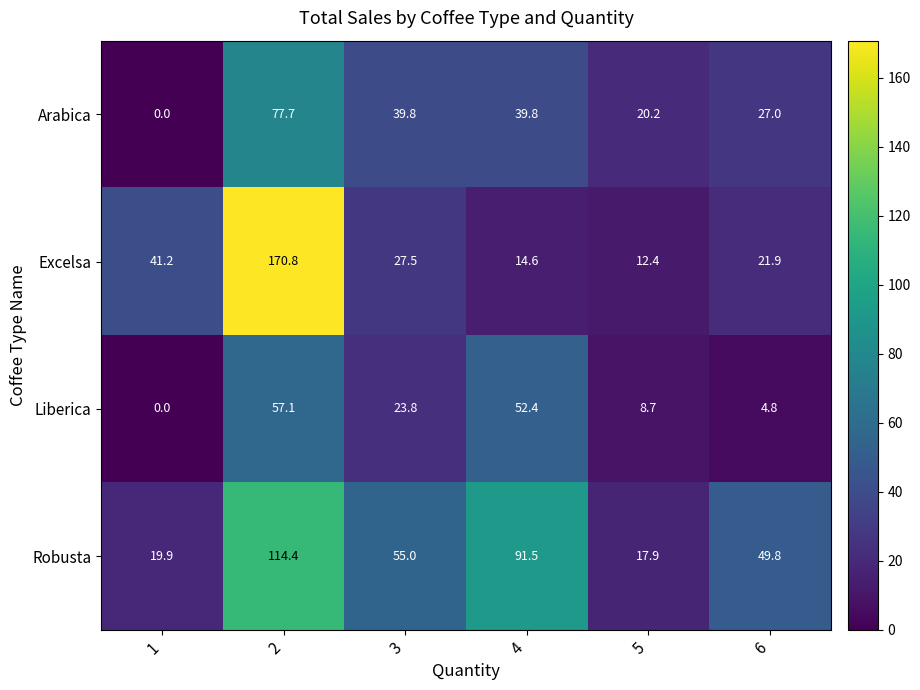

What is the total value across all series at 5?

59.2